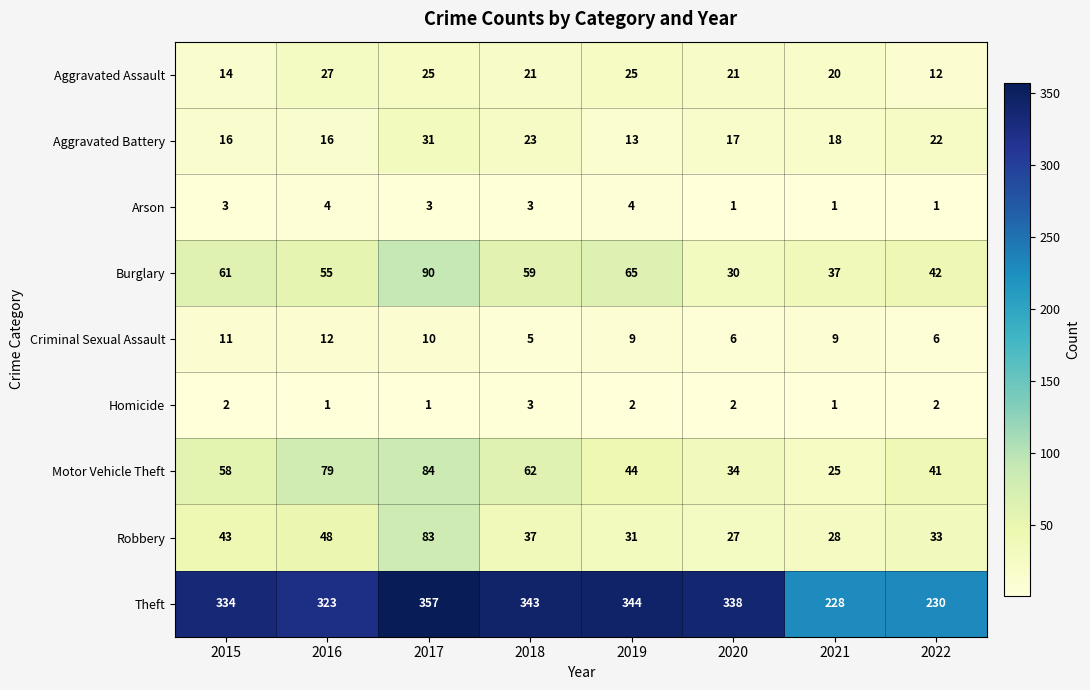

What is the total value across all series at 2020?

476